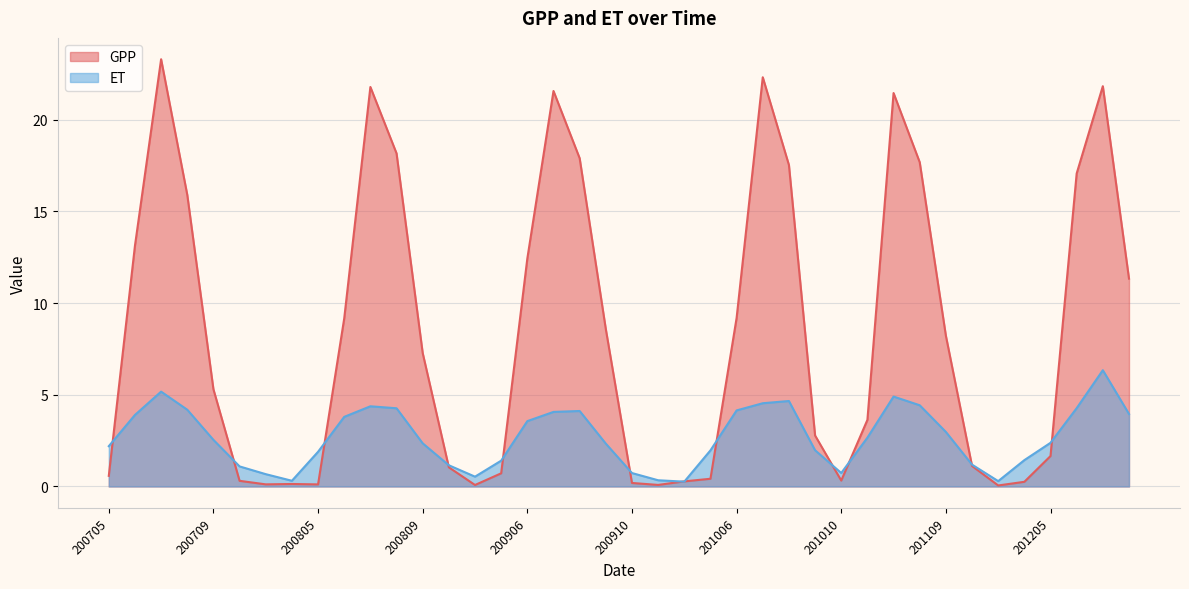

Reading left to right, extract all data points from this chart.

GPP: 0.6	13.1	23.3	15.9	5.3	0.3	0.1	0.1	0.1	9.2	21.8	18.2	7.3	1.0	0.1	0.7	12.4	21.6	17.9	8.6	0.2	0.1	0.3	0.4	9.2	22.3	17.5	2.8	0.3	3.6	21.4	17.7	8.2	1.1	0.1	0.3	1.7	17.1	21.8	11.3
ET: 2.2	3.9	5.2	4.2	2.5	1.1	0.7	0.3	1.9	3.8	4.4	4.3	2.4	1.2	0.5	1.4	3.6	4.1	4.1	2.3	0.7	0.3	0.3	2.0	4.1	4.5	4.7	2.0	0.7	2.7	4.9	4.4	3.0	1.2	0.3	1.4	2.4	4.3	6.3	4.0